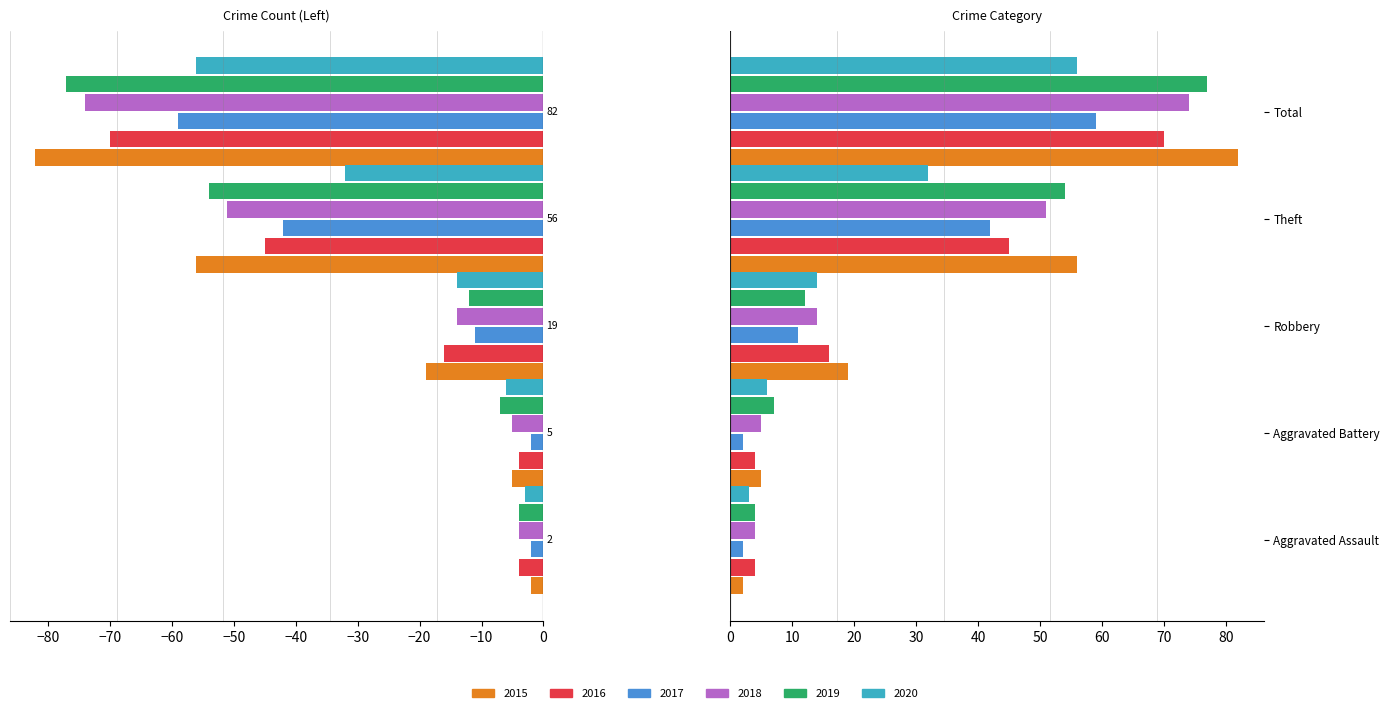

Are the bars horizontal?

Yes